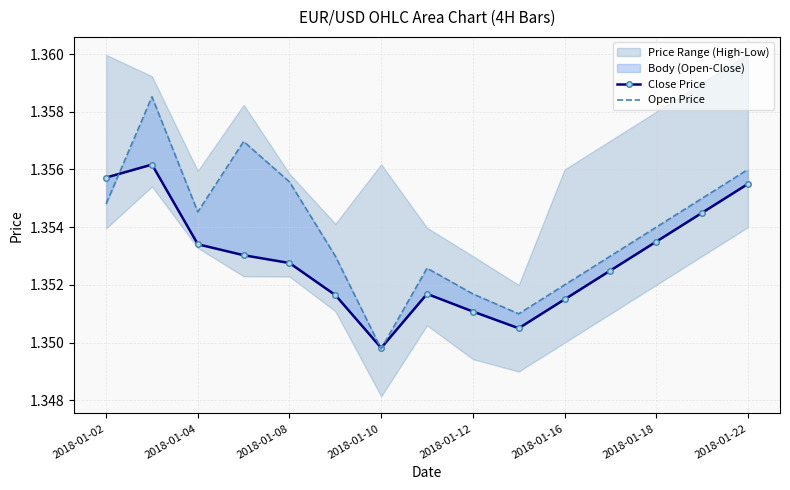

What is the sum of the Close Price values at 2018-01-08 and 2018-01-22?

2.7